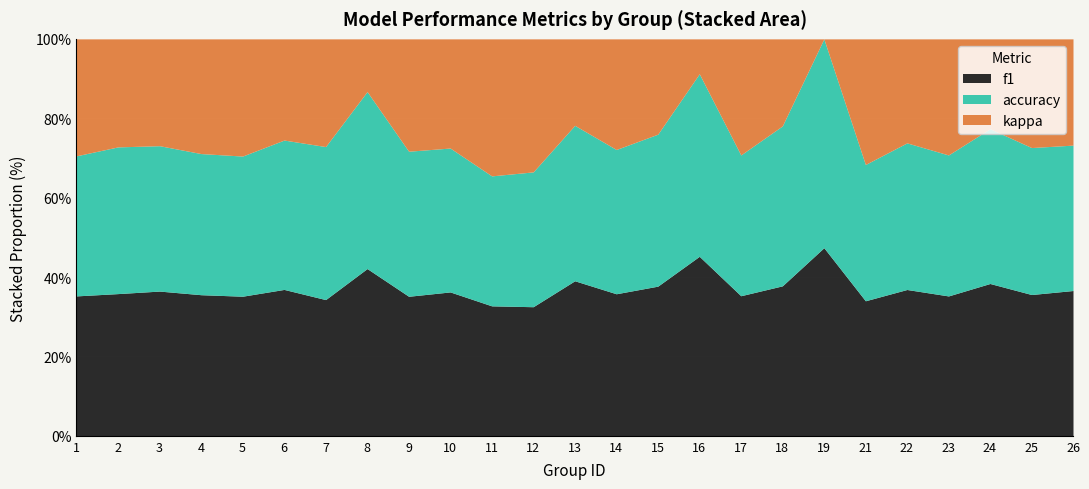

Between 13 and 22, which series saw the biggest shift?

kappa